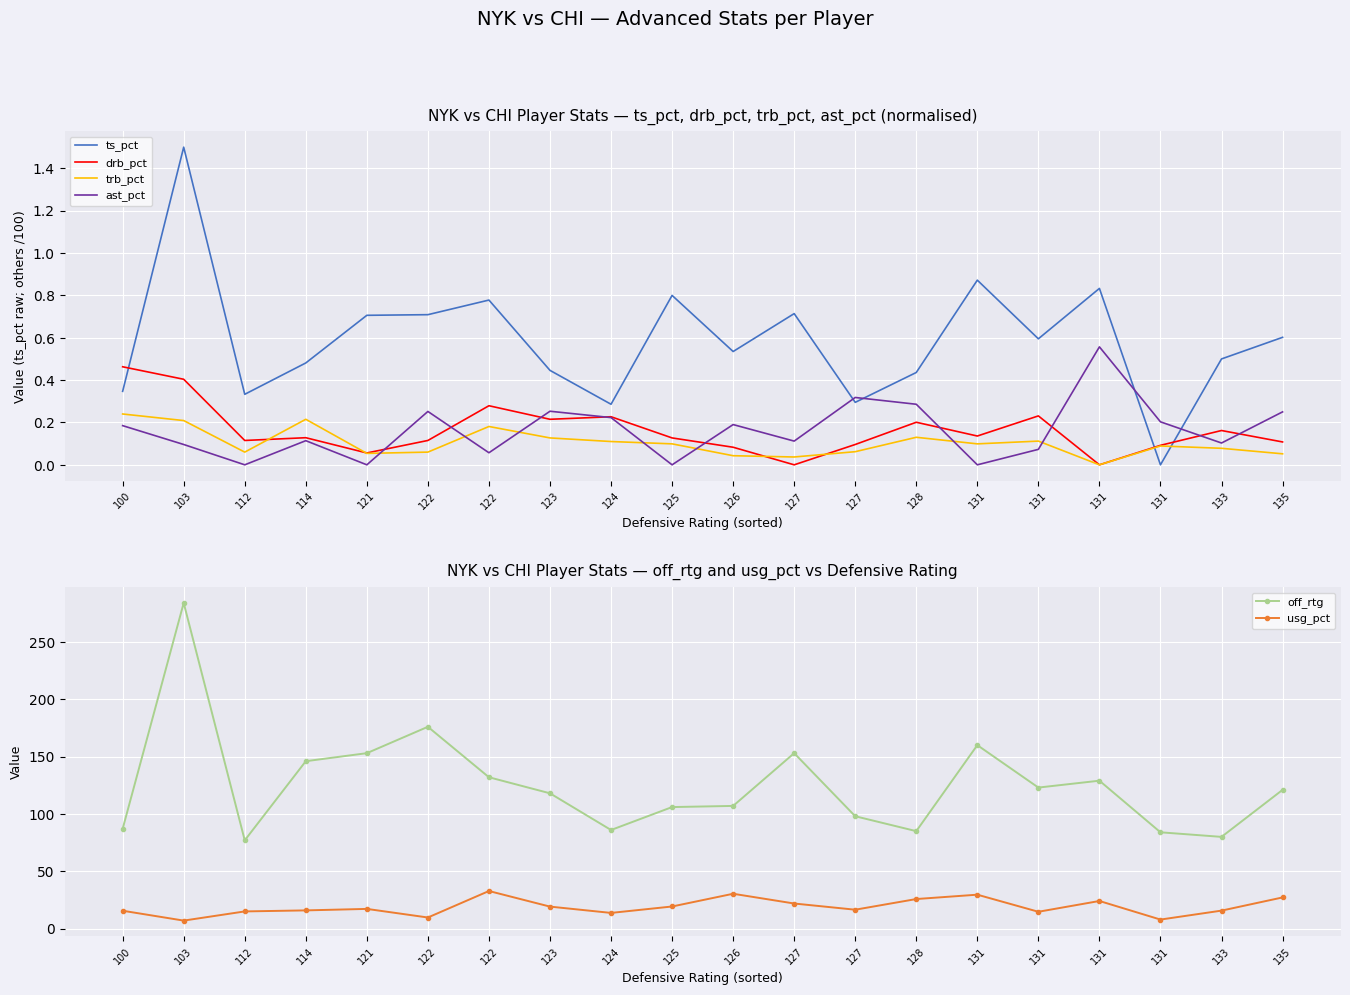

List the labels in order of trb_pct value, largest first.

100, 114, 103, 122, 128, 123, 131, 124, 125, 131, 131, 133, 127, 112, 122, 121, 135, 126, 127, 131